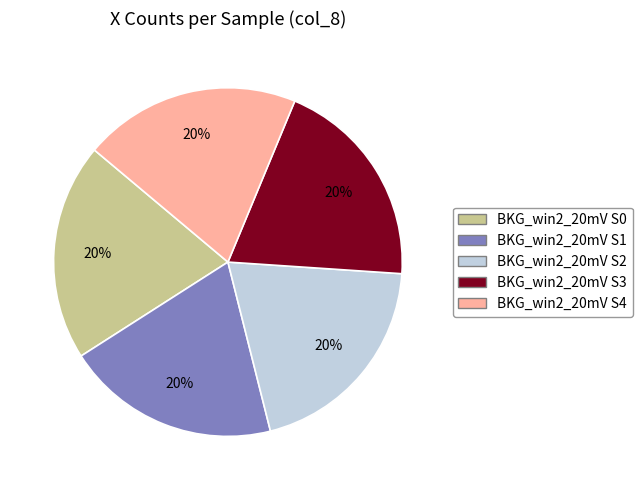

Approximately how many times larger is the value at BKG_win2_20mV S3 compared to BKG_win2_20mV S0?

1.0